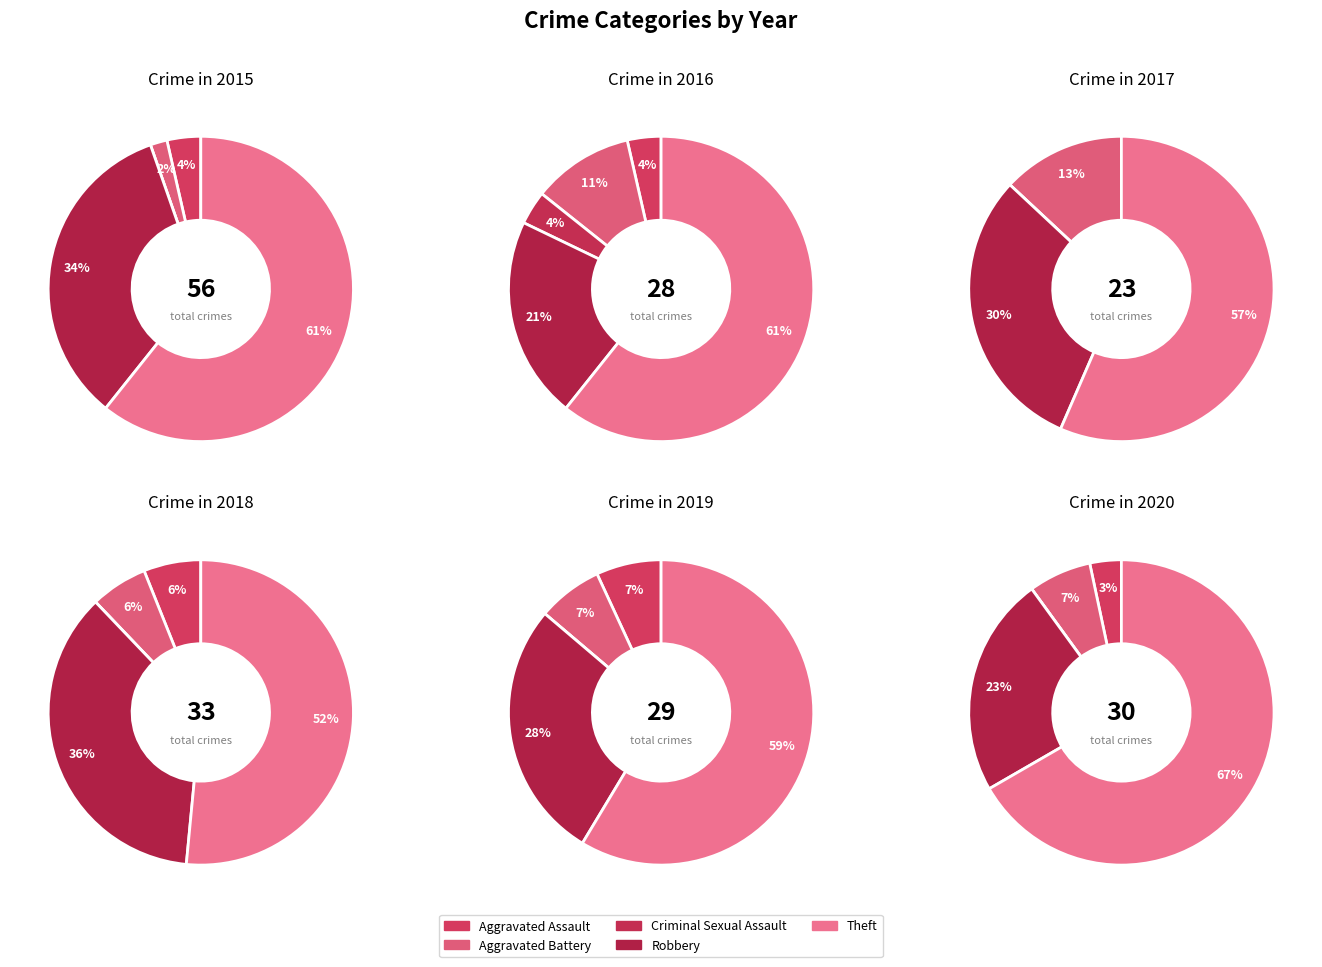

What is the change in value from Aggravated Battery to Theft?

+33